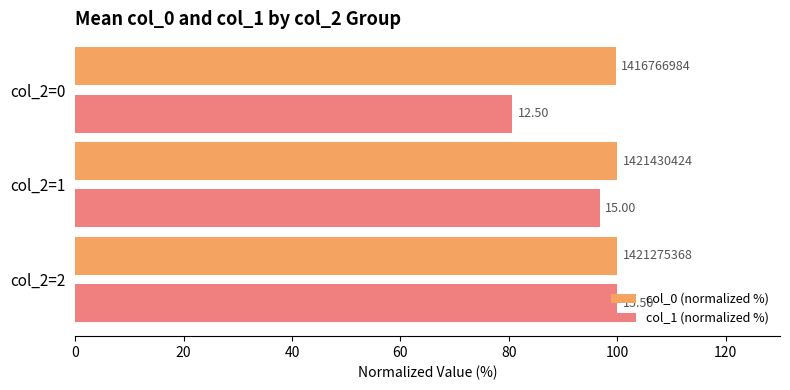

What are all the series names shown in the legend?

col_0 (normalized %), col_1 (normalized %)